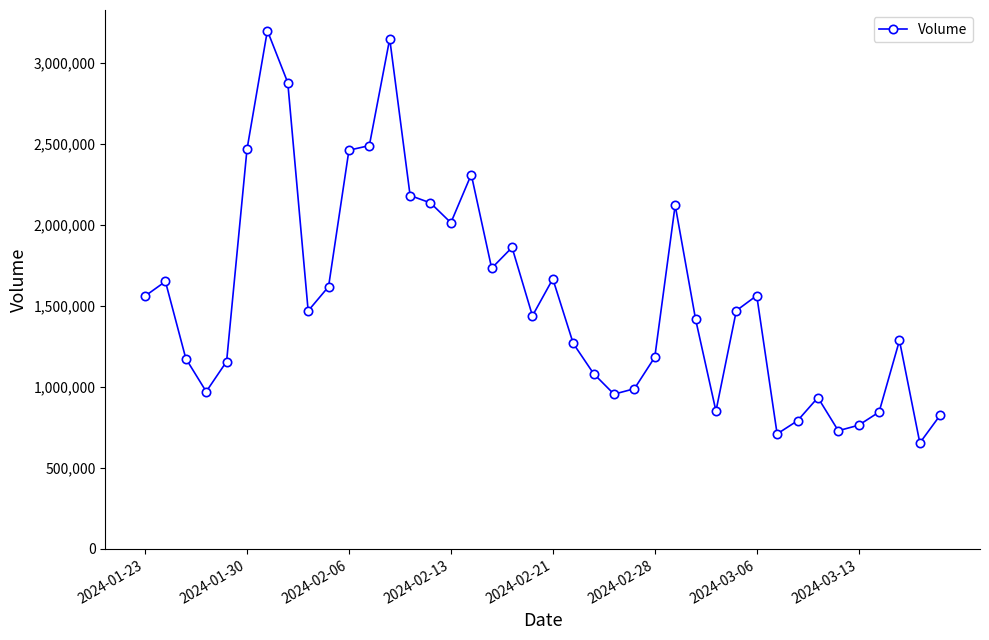

What is the value of the 33rd point from the left?

790500